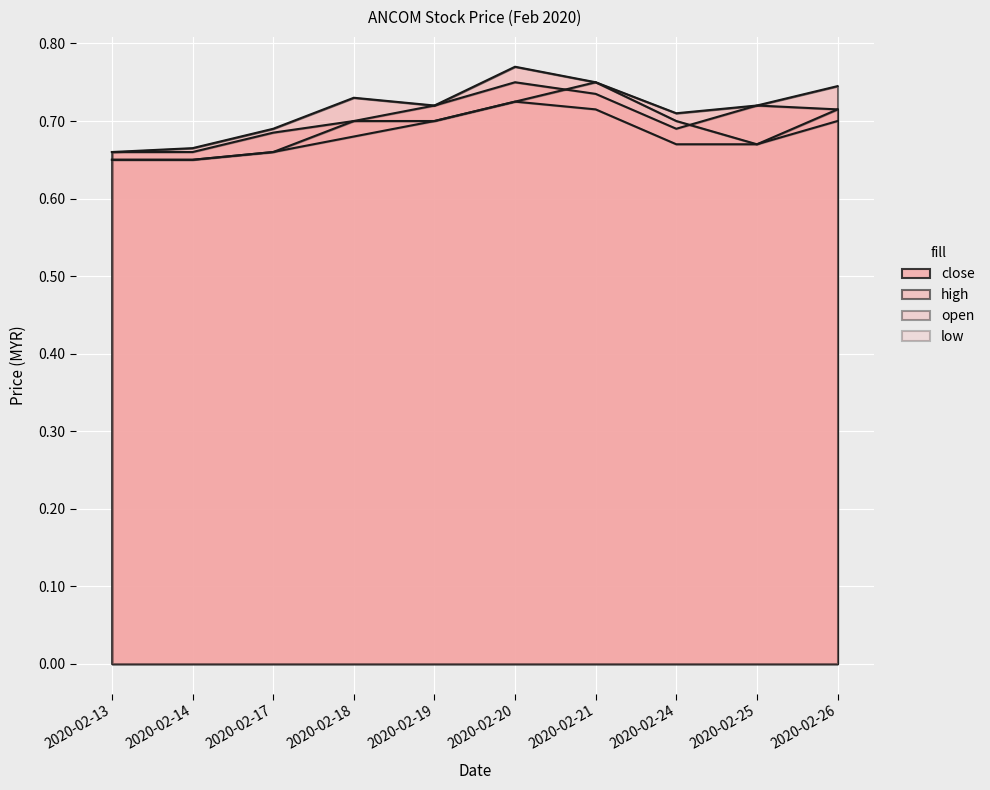

How many lines are shown in the chart?

4